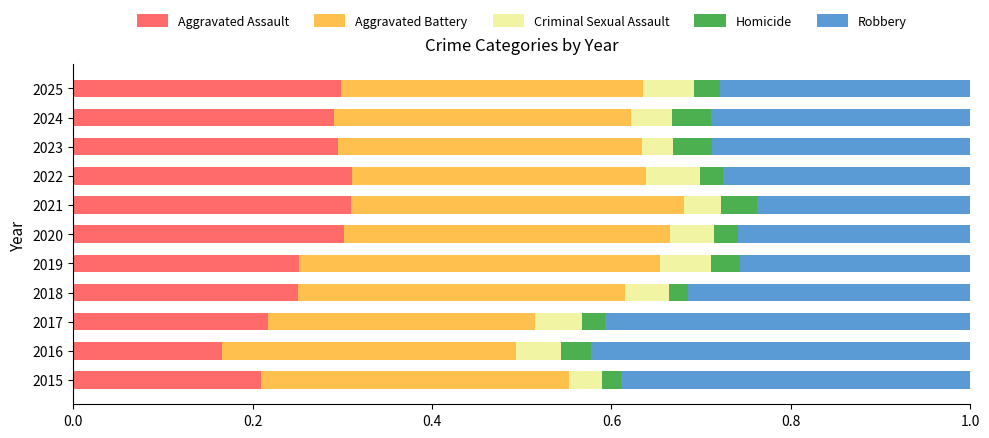

True or false: Aggravated Assault has a value of 0.3 at 2025.

True